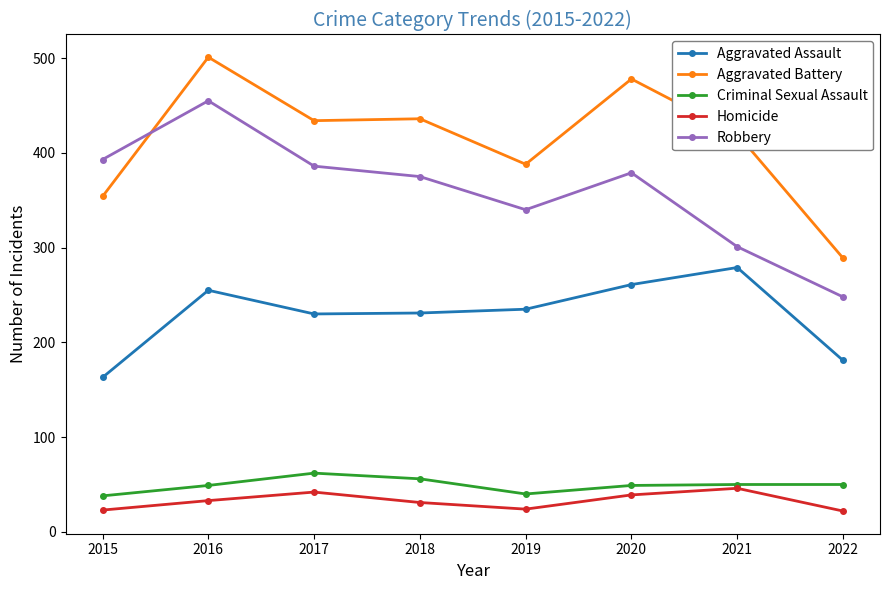

The Aggravated Battery series shows 549 at 2015. True or false?

False